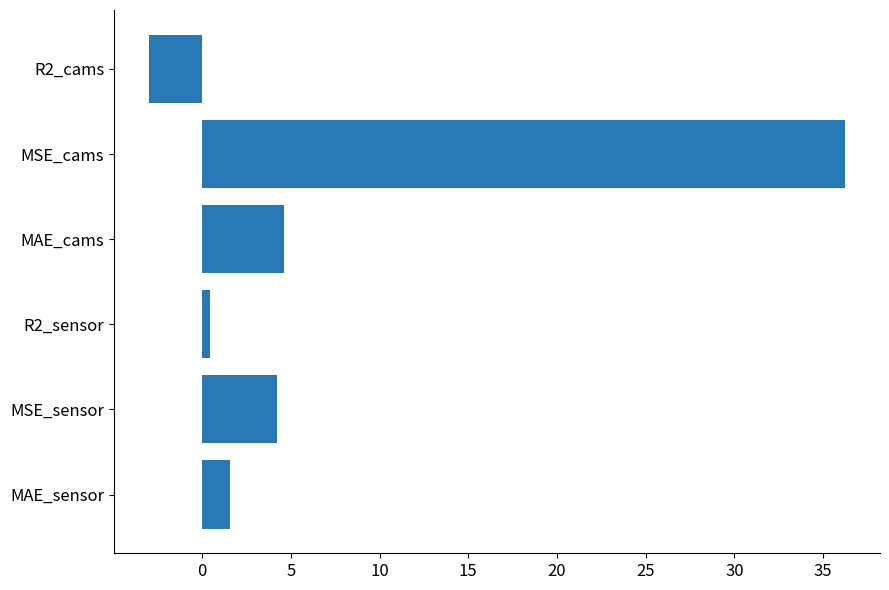

True or false: the data shows 58.2 at MSE_cams.

False